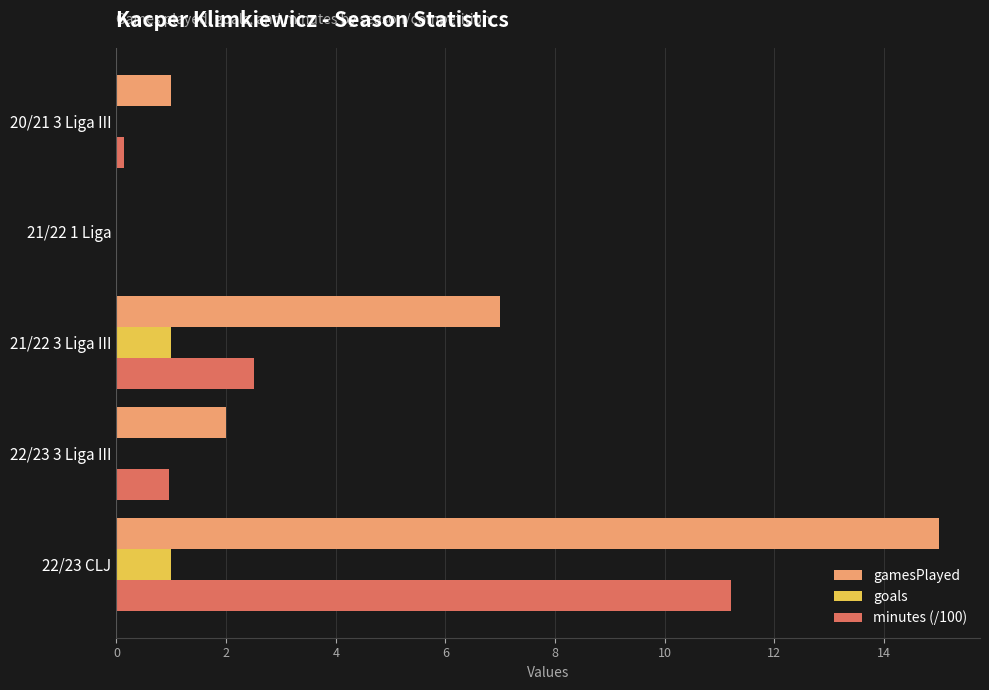

What is the greatest value displayed?

15.0